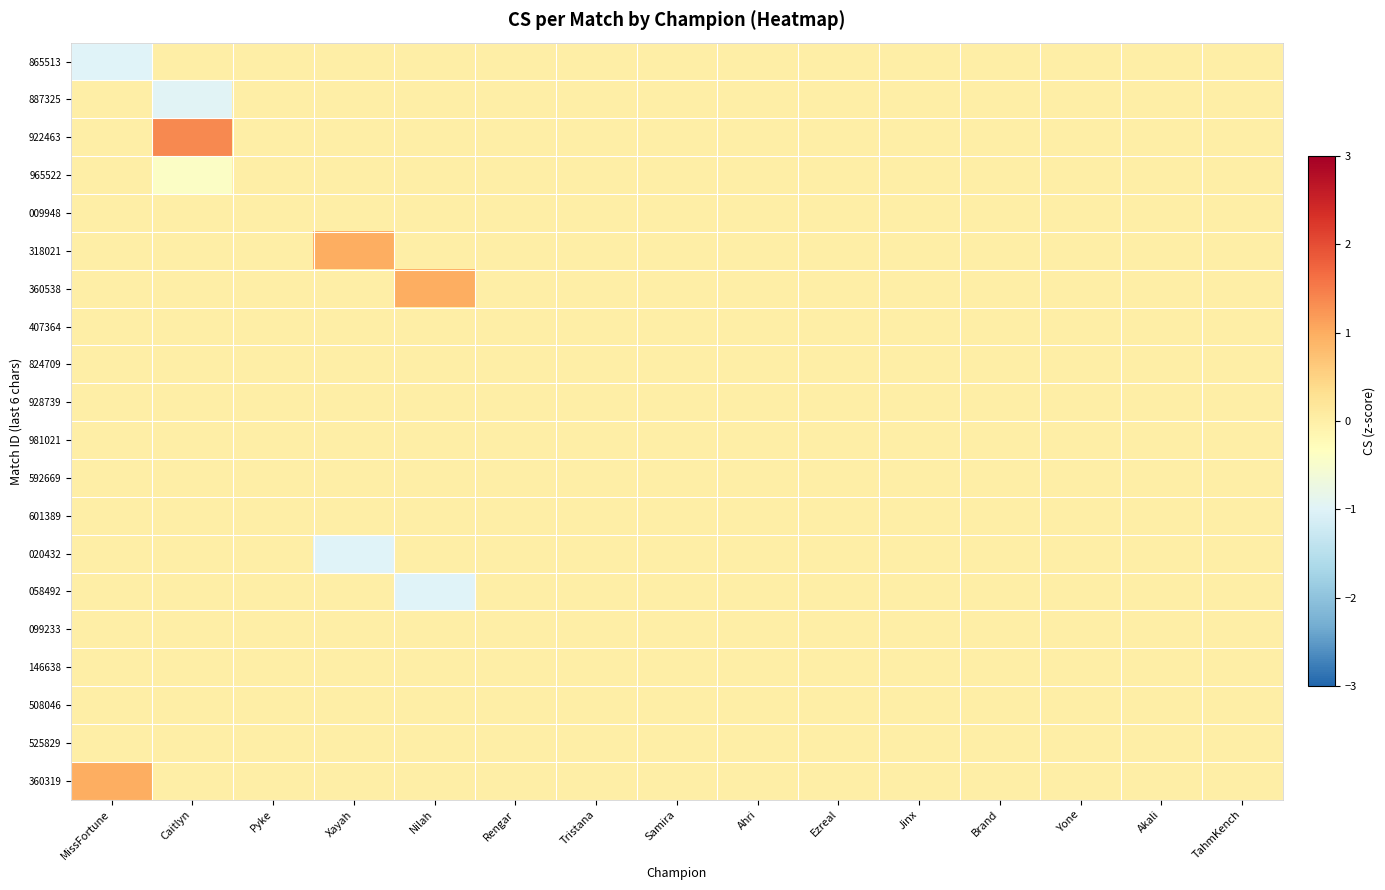

Reading left to right, what are all the values shown in this chart?

865513: MissFortune=-1.0	Caitlyn=0.0	Pyke=0.0	Xayah=0.0	Nilah=0.0	Rengar=0.0	Tristana=0.0	Samira=0.0	Ahri=0.0	Ezreal=0.0	Jinx=0.0	Brand=0.0	Yone=0.0	Akali=0.0	TahmKench=0.0
887325: MissFortune=0.0	Caitlyn=-1.0	Pyke=0.0	Xayah=0.0	Nilah=0.0	Rengar=0.0	Tristana=0.0	Samira=0.0	Ahri=0.0	Ezreal=0.0	Jinx=0.0	Brand=0.0	Yone=0.0	Akali=0.0	TahmKench=0.0
922463: MissFortune=0.0	Caitlyn=1.4	Pyke=0.0	Xayah=0.0	Nilah=0.0	Rengar=0.0	Tristana=0.0	Samira=0.0	Ahri=0.0	Ezreal=0.0	Jinx=0.0	Brand=0.0	Yone=0.0	Akali=0.0	TahmKench=0.0
965522: MissFortune=0.0	Caitlyn=-0.4	Pyke=0.0	Xayah=0.0	Nilah=0.0	Rengar=0.0	Tristana=0.0	Samira=0.0	Ahri=0.0	Ezreal=0.0	Jinx=0.0	Brand=0.0	Yone=0.0	Akali=0.0	TahmKench=0.0
009948: MissFortune=0.0	Caitlyn=0.0	Pyke=0.0	Xayah=0.0	Nilah=0.0	Rengar=0.0	Tristana=0.0	Samira=0.0	Ahri=0.0	Ezreal=0.0	Jinx=0.0	Brand=0.0	Yone=0.0	Akali=0.0	TahmKench=0.0
318021: MissFortune=0.0	Caitlyn=0.0	Pyke=0.0	Xayah=1.0	Nilah=0.0	Rengar=0.0	Tristana=0.0	Samira=0.0	Ahri=0.0	Ezreal=0.0	Jinx=0.0	Brand=0.0	Yone=0.0	Akali=0.0	TahmKench=0.0
360538: MissFortune=0.0	Caitlyn=0.0	Pyke=0.0	Xayah=0.0	Nilah=1.0	Rengar=0.0	Tristana=0.0	Samira=0.0	Ahri=0.0	Ezreal=0.0	Jinx=0.0	Brand=0.0	Yone=0.0	Akali=0.0	TahmKench=0.0
407364: MissFortune=0.0	Caitlyn=0.0	Pyke=0.0	Xayah=0.0	Nilah=0.0	Rengar=0.0	Tristana=0.0	Samira=0.0	Ahri=0.0	Ezreal=0.0	Jinx=0.0	Brand=0.0	Yone=0.0	Akali=0.0	TahmKench=0.0
824709: MissFortune=0.0	Caitlyn=0.0	Pyke=0.0	Xayah=0.0	Nilah=0.0	Rengar=0.0	Tristana=0.0	Samira=0.0	Ahri=0.0	Ezreal=0.0	Jinx=0.0	Brand=0.0	Yone=0.0	Akali=0.0	TahmKench=0.0
928739: MissFortune=0.0	Caitlyn=0.0	Pyke=0.0	Xayah=0.0	Nilah=0.0	Rengar=0.0	Tristana=0.0	Samira=0.0	Ahri=0.0	Ezreal=0.0	Jinx=0.0	Brand=0.0	Yone=0.0	Akali=0.0	TahmKench=0.0
981021: MissFortune=0.0	Caitlyn=0.0	Pyke=0.0	Xayah=0.0	Nilah=0.0	Rengar=0.0	Tristana=0.0	Samira=0.0	Ahri=0.0	Ezreal=0.0	Jinx=0.0	Brand=0.0	Yone=0.0	Akali=0.0	TahmKench=0.0
592669: MissFortune=0.0	Caitlyn=0.0	Pyke=0.0	Xayah=0.0	Nilah=0.0	Rengar=0.0	Tristana=0.0	Samira=0.0	Ahri=0.0	Ezreal=0.0	Jinx=0.0	Brand=0.0	Yone=0.0	Akali=0.0	TahmKench=0.0
601389: MissFortune=0.0	Caitlyn=0.0	Pyke=0.0	Xayah=0.0	Nilah=0.0	Rengar=0.0	Tristana=0.0	Samira=0.0	Ahri=0.0	Ezreal=0.0	Jinx=0.0	Brand=0.0	Yone=0.0	Akali=0.0	TahmKench=0.0
020432: MissFortune=0.0	Caitlyn=0.0	Pyke=0.0	Xayah=-1.0	Nilah=0.0	Rengar=0.0	Tristana=0.0	Samira=0.0	Ahri=0.0	Ezreal=0.0	Jinx=0.0	Brand=0.0	Yone=0.0	Akali=0.0	TahmKench=0.0
058492: MissFortune=0.0	Caitlyn=0.0	Pyke=0.0	Xayah=0.0	Nilah=-1.0	Rengar=0.0	Tristana=0.0	Samira=0.0	Ahri=0.0	Ezreal=0.0	Jinx=0.0	Brand=0.0	Yone=0.0	Akali=0.0	TahmKench=0.0
099233: MissFortune=0.0	Caitlyn=0.0	Pyke=0.0	Xayah=0.0	Nilah=0.0	Rengar=0.0	Tristana=0.0	Samira=0.0	Ahri=0.0	Ezreal=0.0	Jinx=0.0	Brand=0.0	Yone=0.0	Akali=0.0	TahmKench=0.0
146638: MissFortune=0.0	Caitlyn=0.0	Pyke=0.0	Xayah=0.0	Nilah=0.0	Rengar=0.0	Tristana=0.0	Samira=0.0	Ahri=0.0	Ezreal=0.0	Jinx=0.0	Brand=0.0	Yone=0.0	Akali=0.0	TahmKench=0.0
508046: MissFortune=0.0	Caitlyn=0.0	Pyke=0.0	Xayah=0.0	Nilah=0.0	Rengar=0.0	Tristana=0.0	Samira=0.0	Ahri=0.0	Ezreal=0.0	Jinx=0.0	Brand=0.0	Yone=0.0	Akali=0.0	TahmKench=0.0
525829: MissFortune=0.0	Caitlyn=0.0	Pyke=0.0	Xayah=0.0	Nilah=0.0	Rengar=0.0	Tristana=0.0	Samira=0.0	Ahri=0.0	Ezreal=0.0	Jinx=0.0	Brand=0.0	Yone=0.0	Akali=0.0	TahmKench=0.0
360319: MissFortune=1.0	Caitlyn=0.0	Pyke=0.0	Xayah=0.0	Nilah=0.0	Rengar=0.0	Tristana=0.0	Samira=0.0	Ahri=0.0	Ezreal=0.0	Jinx=0.0	Brand=0.0	Yone=0.0	Akali=0.0	TahmKench=0.0